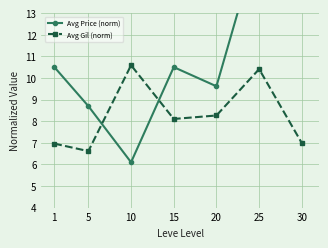

List the series in order of their peak value, lowest first.

Avg Gil (norm), Avg Price (norm)